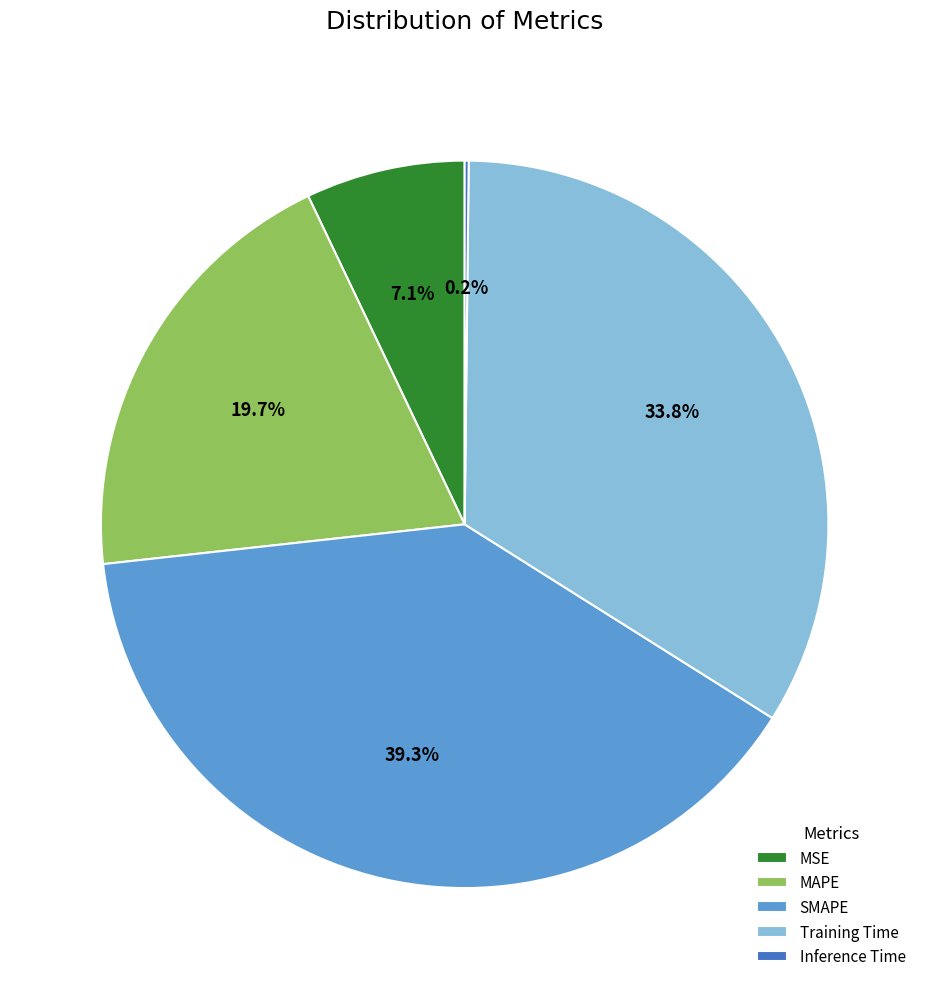

Does any single category account for the majority?

No